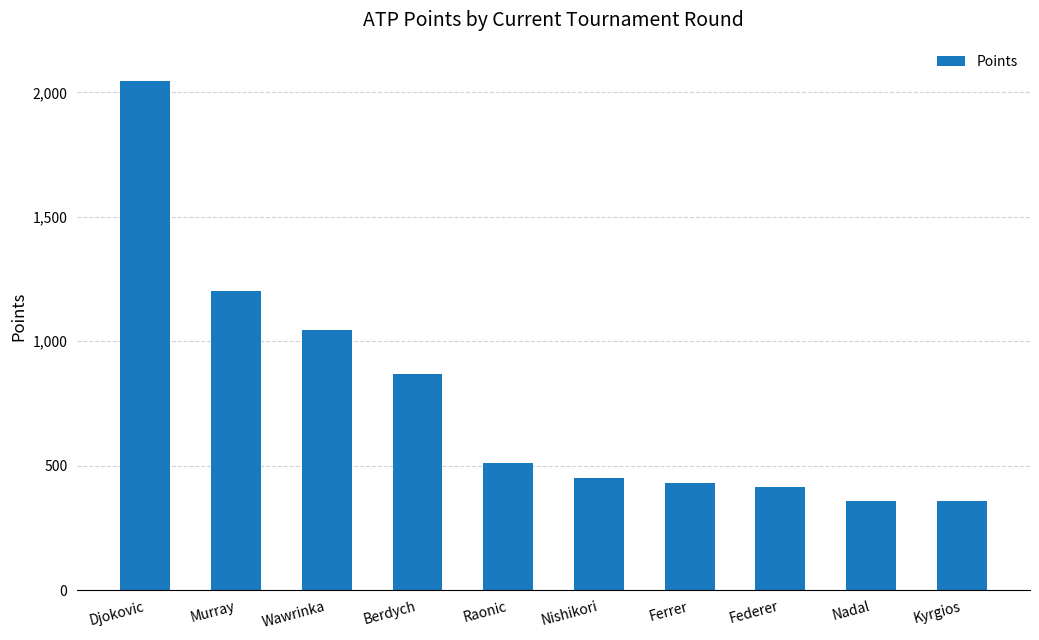

Is it true that the value at Nishikori is 450?

True